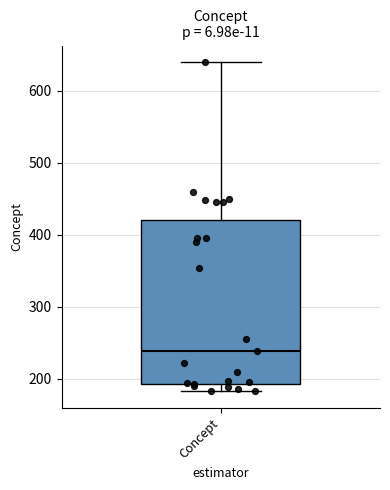

Transcribe this box plot: give where the median line is, the range the box spans, and where the two whiskers end, as read against the y-axis. The values are not printed on the chart, so give them approximately, as read against the axis.

median 240, box 190 to 420, whiskers 180 to 640